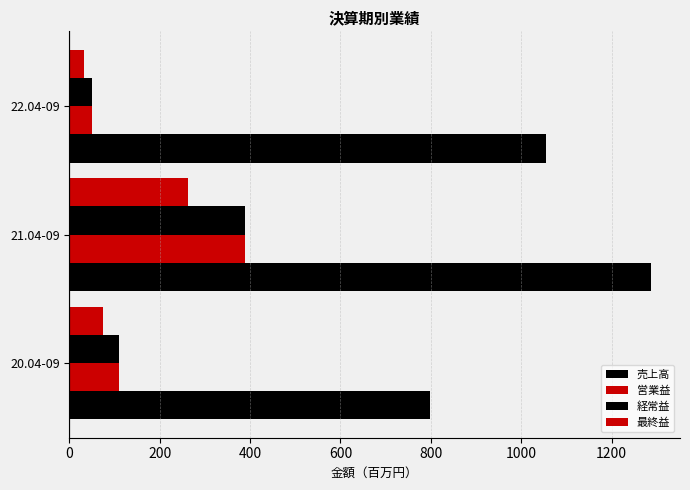

Reading right to left, extract all data points from this chart.

売上高: 1054	1287	799
営業益: 51	388	110
経常益: 50	388	110
最終益: 33	262	74